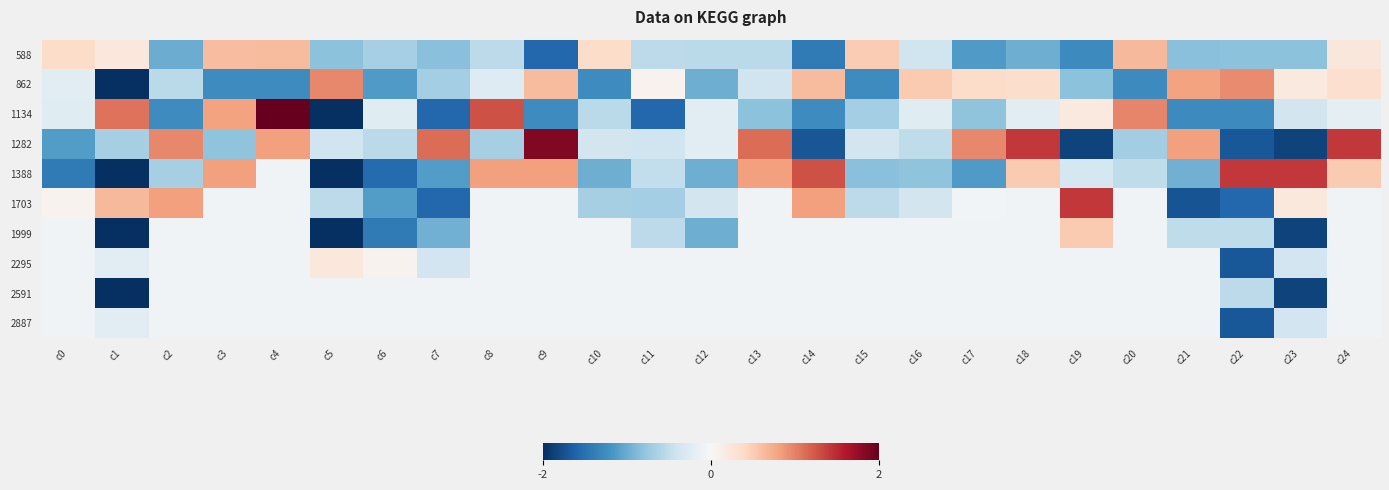

What is the greatest value displayed?

2.0